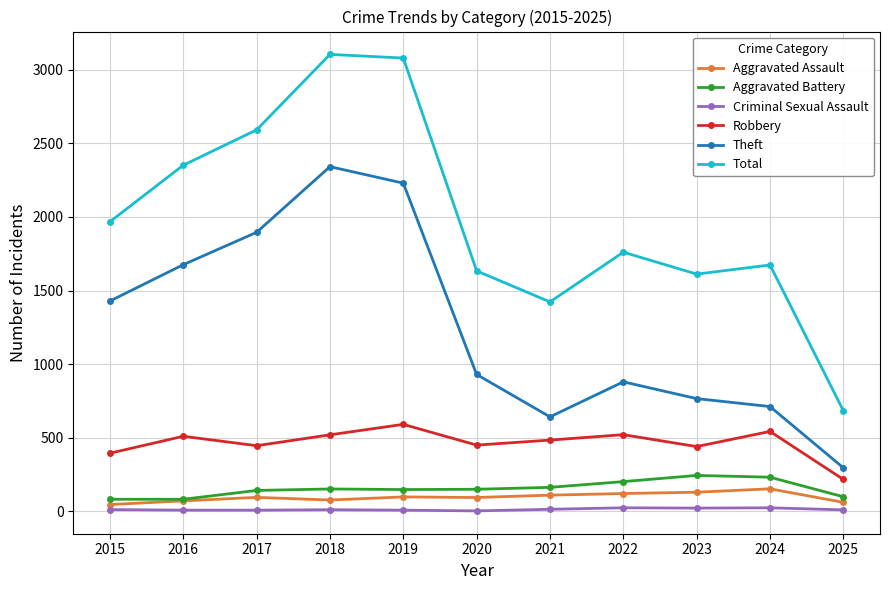

What are all the series names shown in the legend?

Aggravated Assault, Aggravated Battery, Criminal Sexual Assault, Robbery, Theft, Total